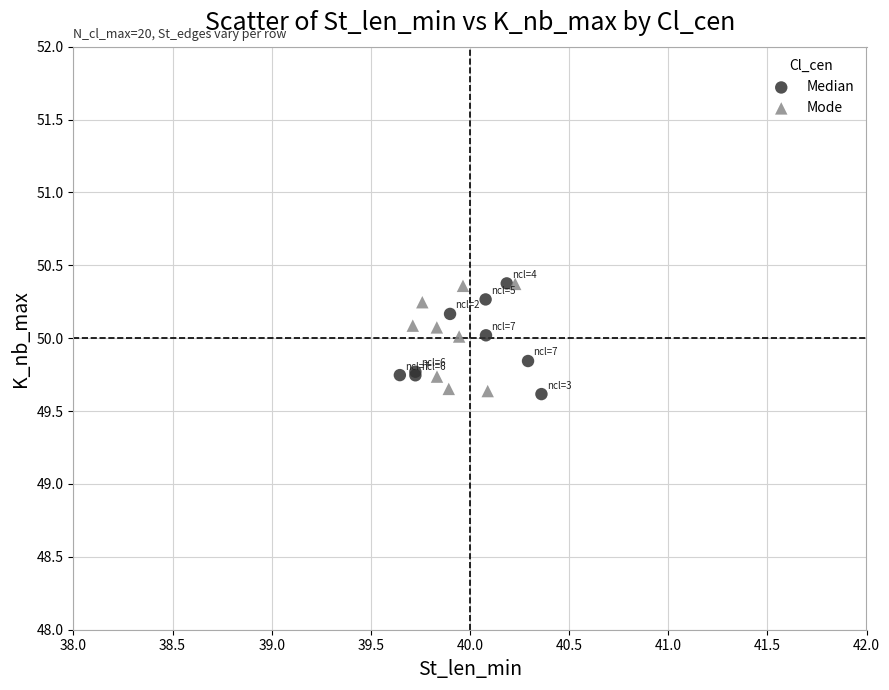

What are all the series names shown in the legend?

Median, Mode